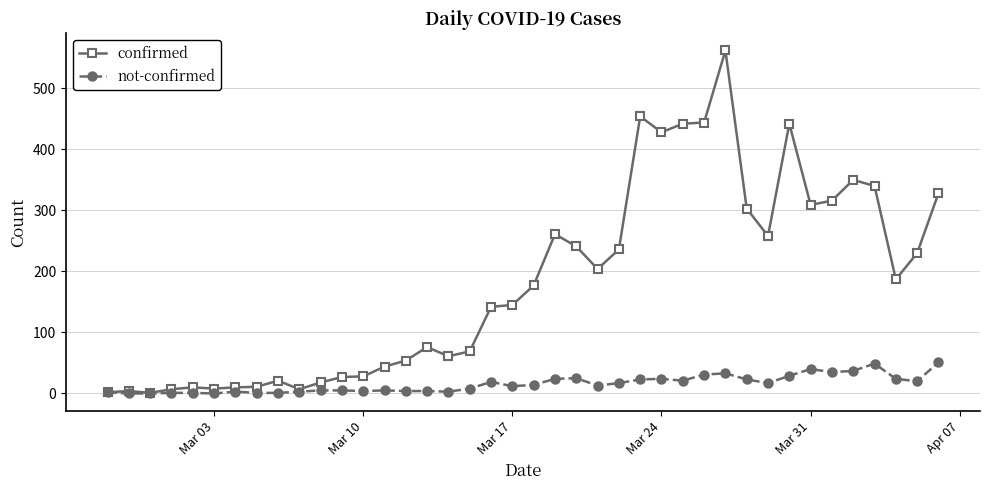

List the series in order of their overall mean, highest first.

confirmed, not-confirmed